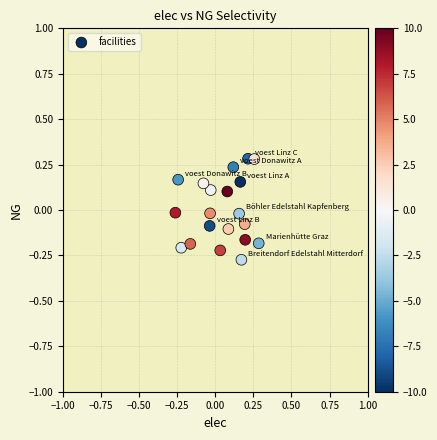

What is the range of X values (max minus min)?

0.5